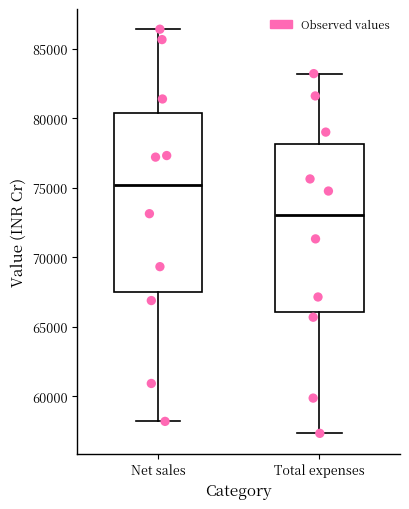

Where does the upper whisker of the box for Net sales end on the y-axis? The values are not printed on the chart, so give them approximately, as read against the axis.

86500